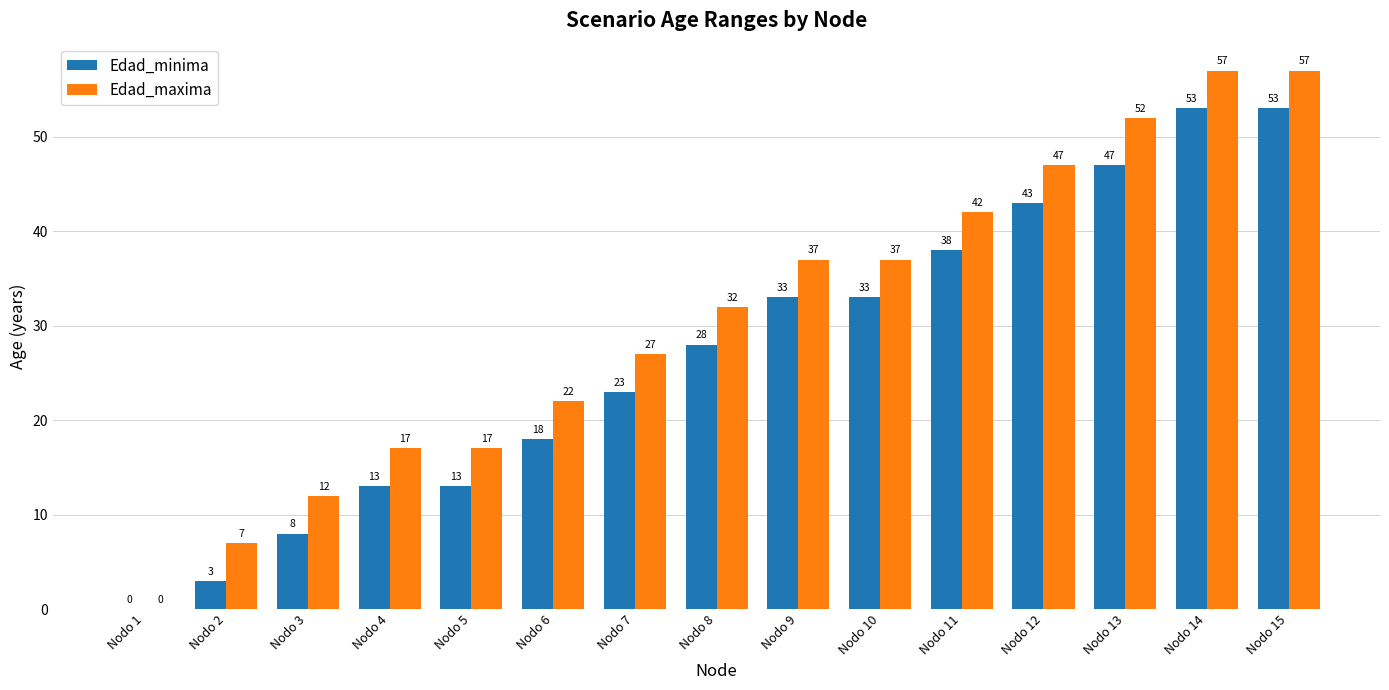

How many values in Edad_maxima are above zero?

14